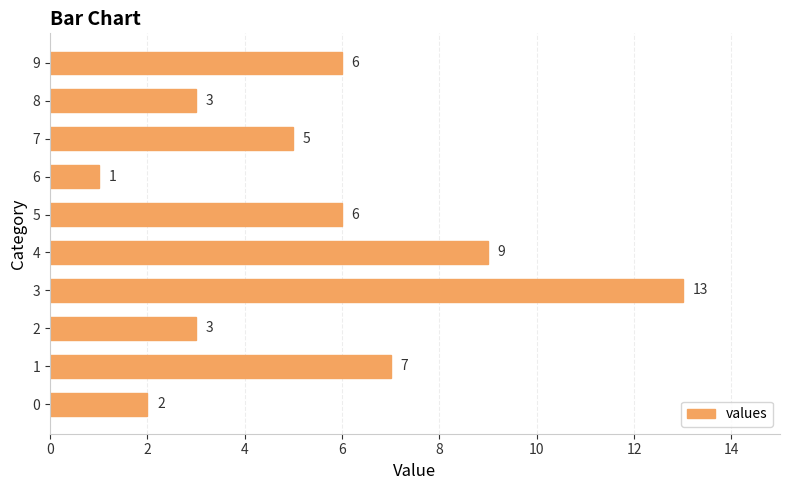

What is the approximate value at 8, to the nearest 10?

0